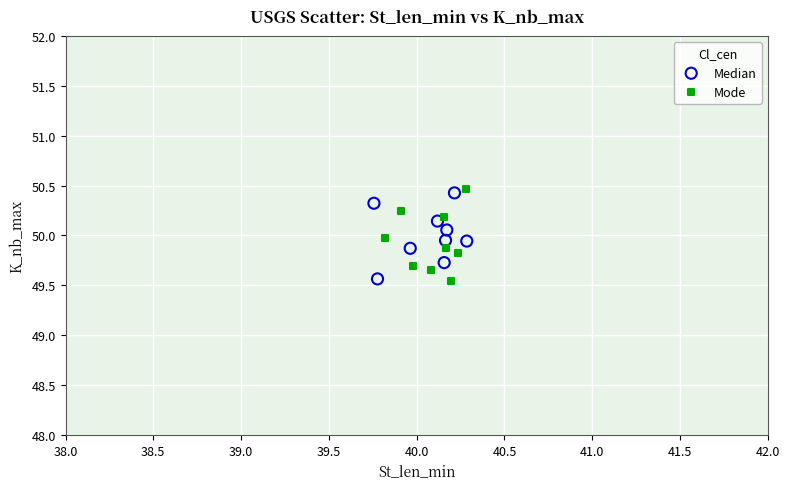

Which series has the widest spread of Y values?

Mode